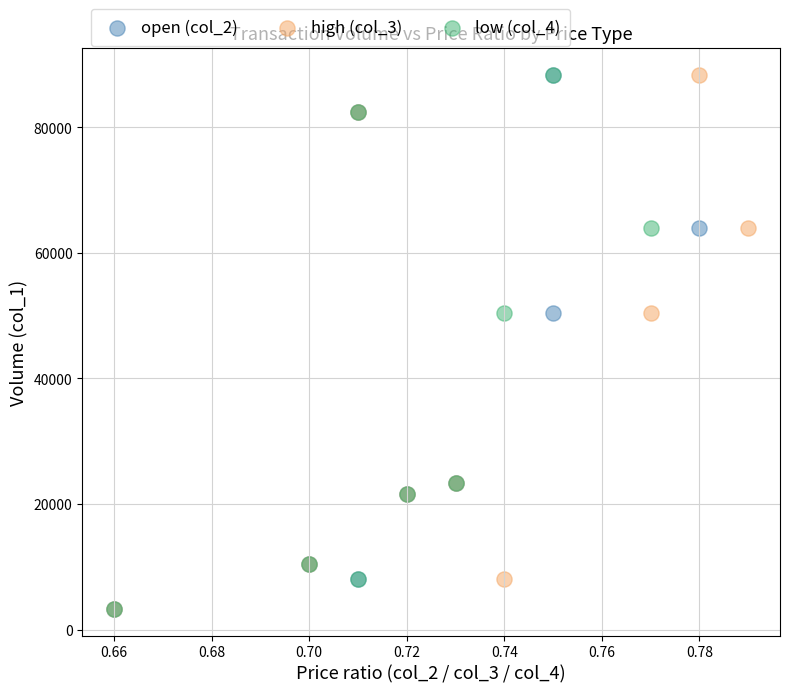

What are all the series names shown in the legend?

open (col_2), high (col_3), low (col_4)